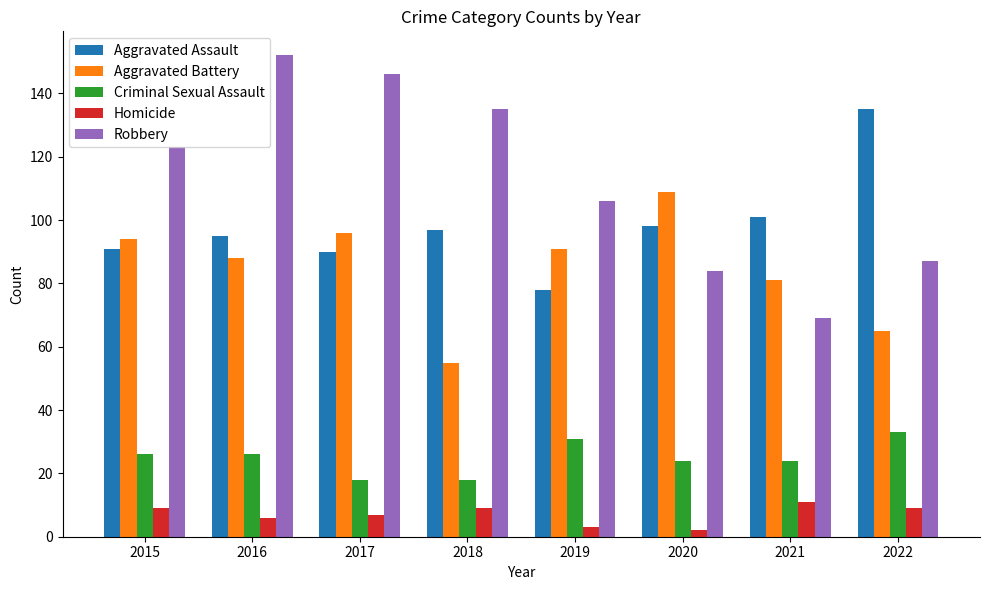

What is the total value across all series at 2021?

286